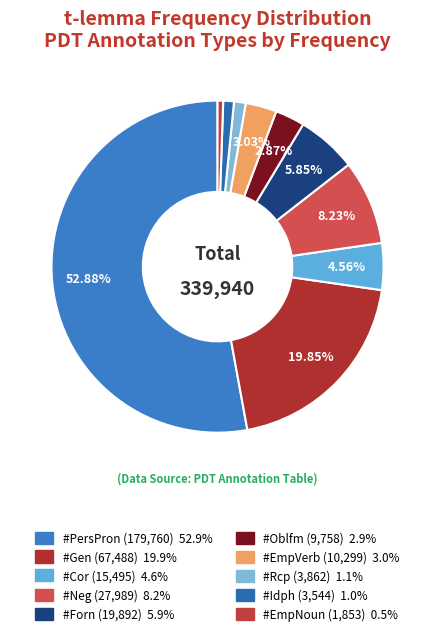

How many segments does this pie chart have?

10